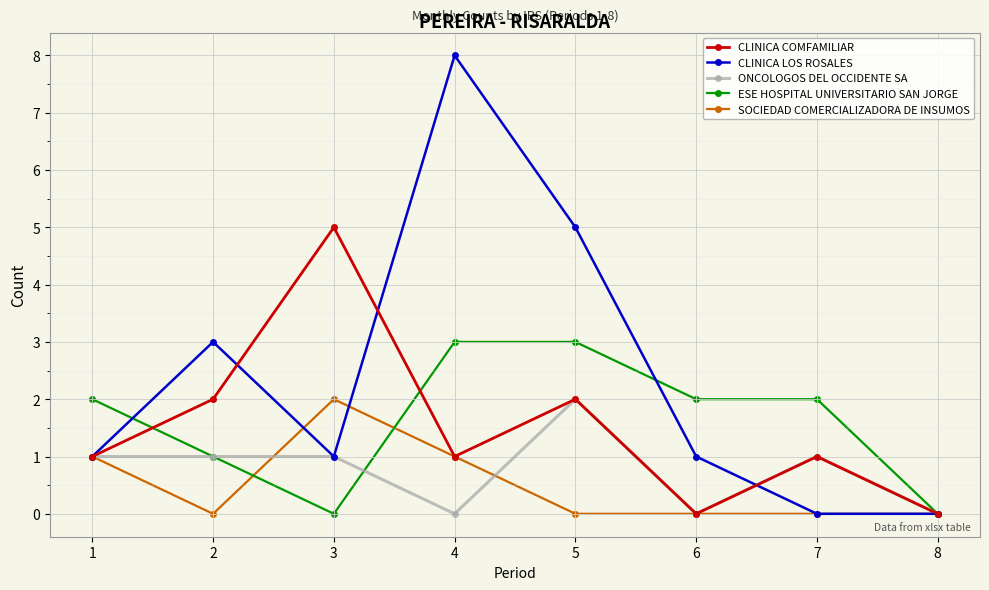

What is the difference between the maximum and minimum values in the CLINICA LOS ROSALES series?

8